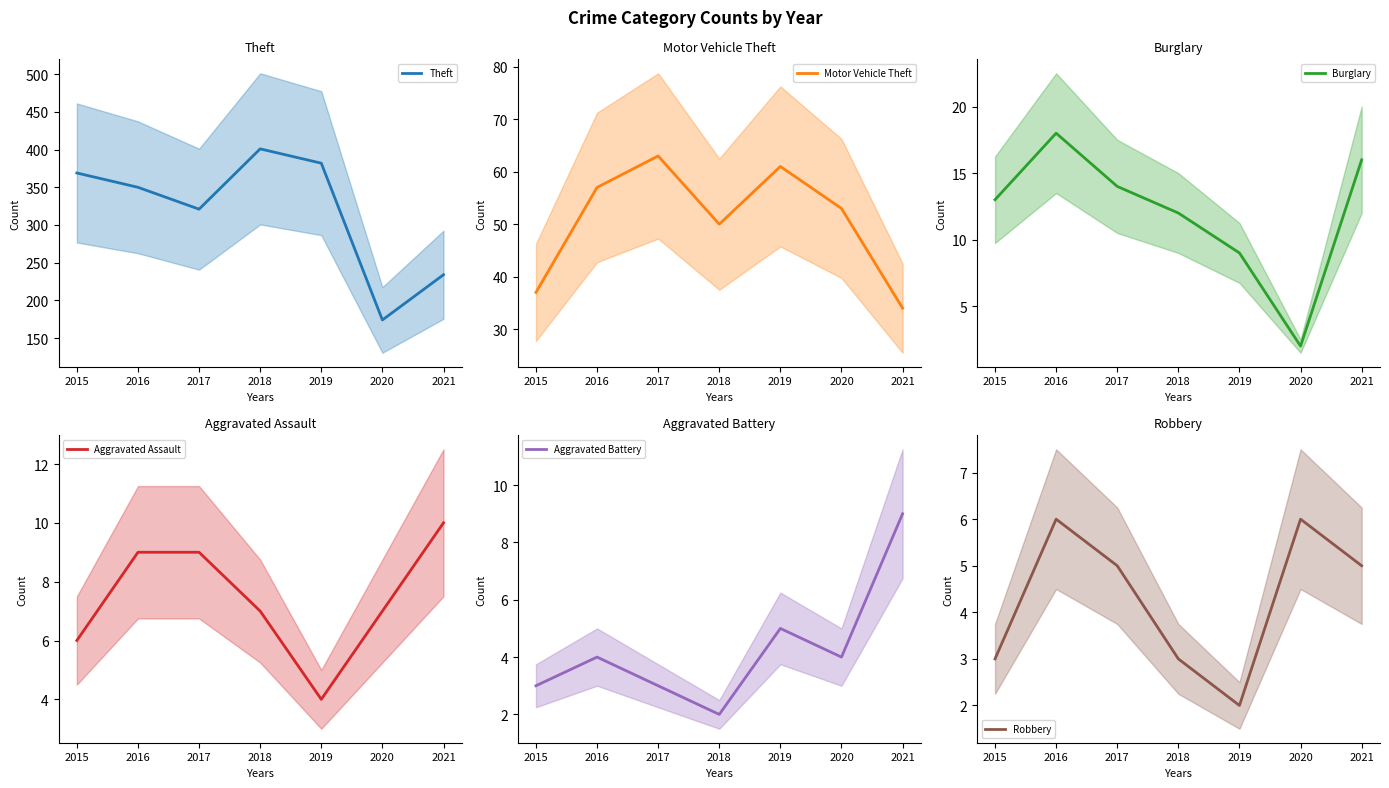

What is the approximate value of Burglary at 2019, to the nearest 5?

10